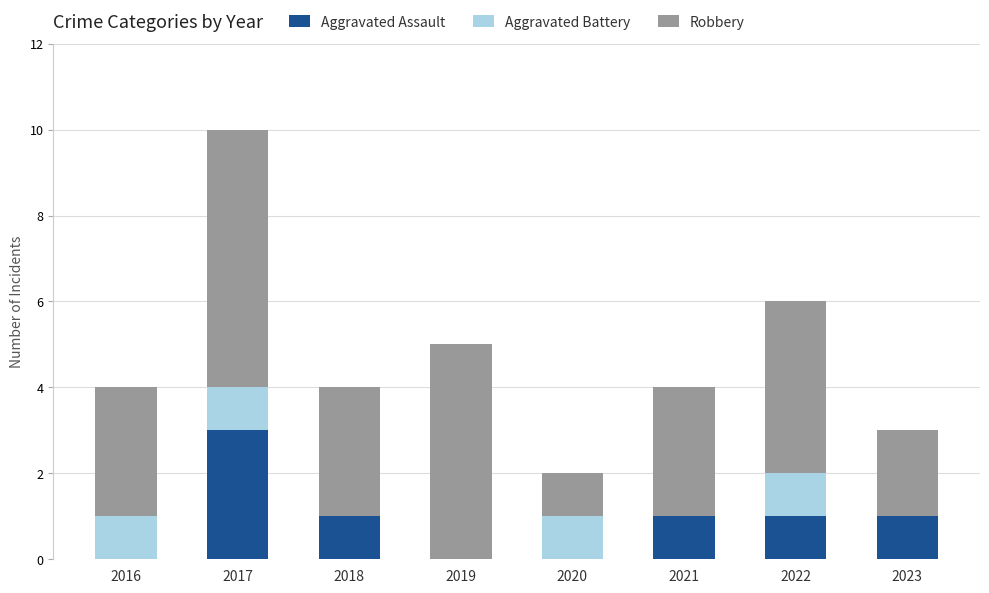

The value of Aggravated Assault at 2018 is 0. True or false?

False